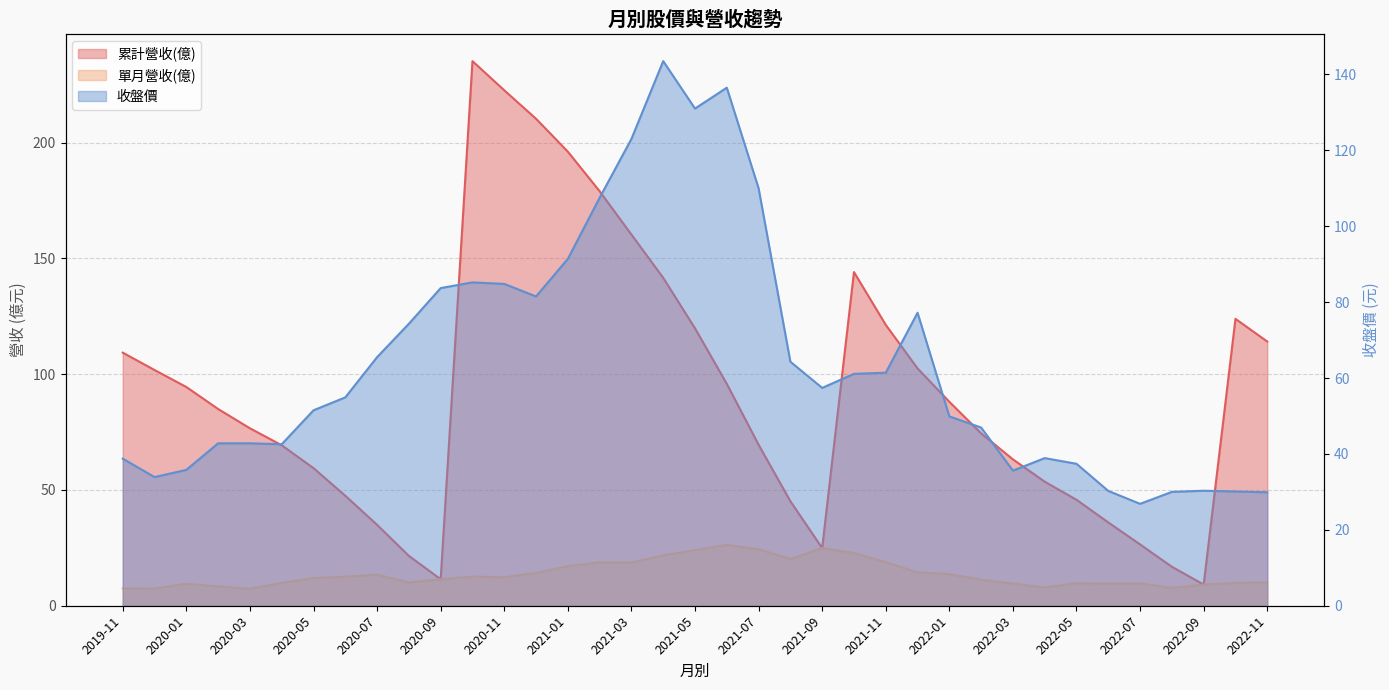

The 收盤價 series shows 11.5 at 2020-01. True or false?

False